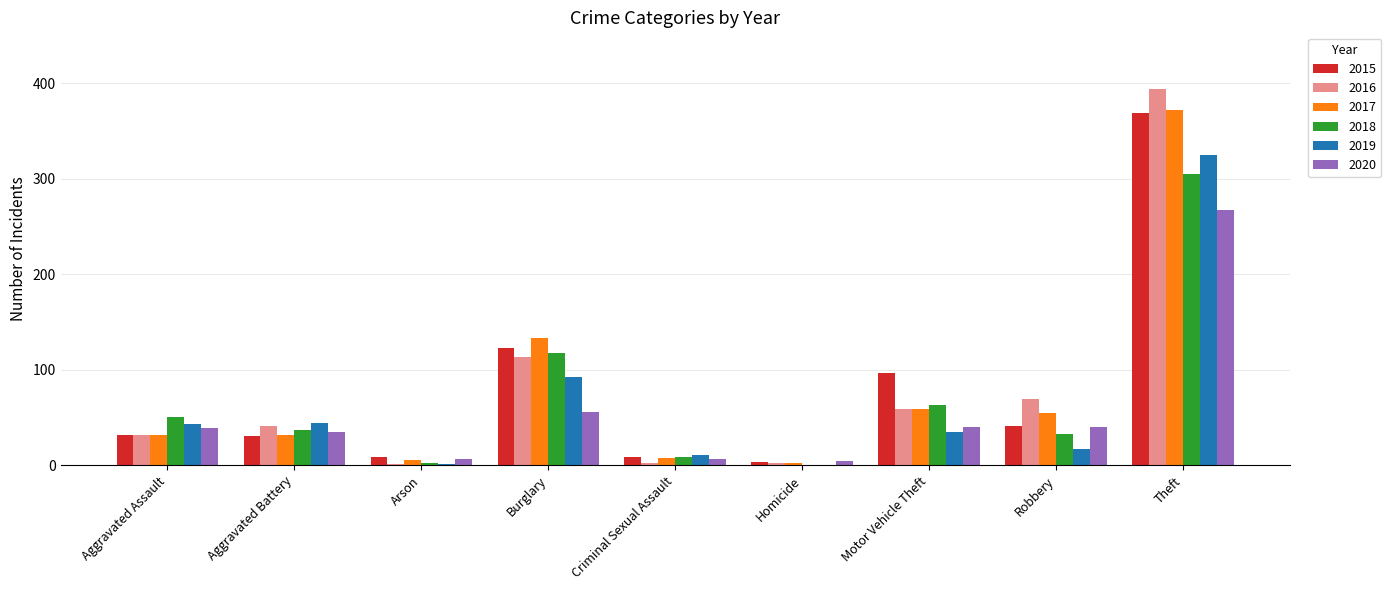

What are all the series names shown in the legend?

2015, 2016, 2017, 2018, 2019, 2020